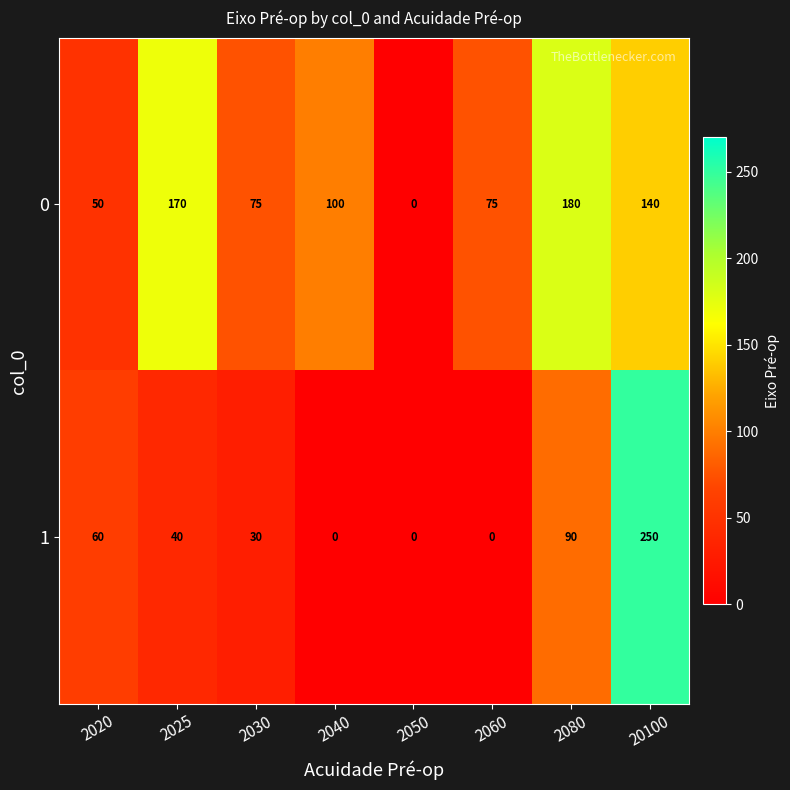

What is the average value of the 1 series?

59